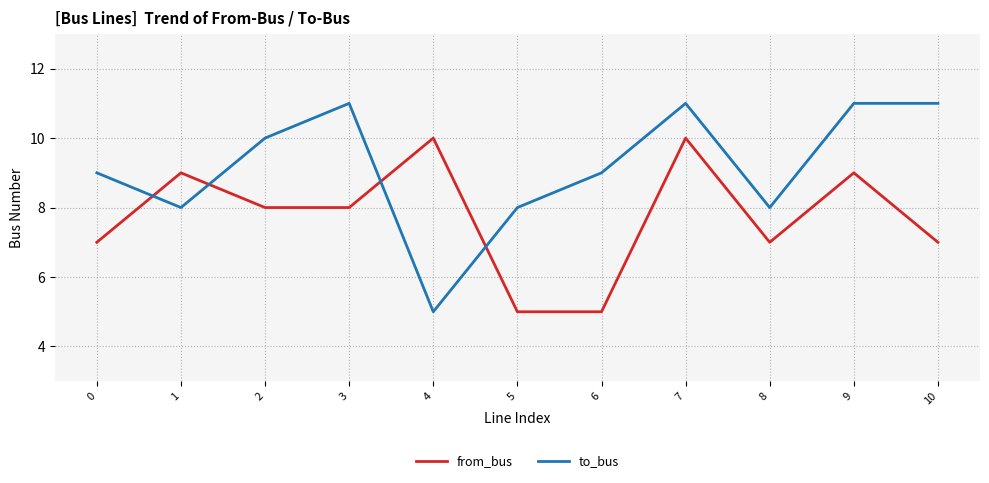

Rank the series by their average value, from highest to lowest.

to_bus, from_bus